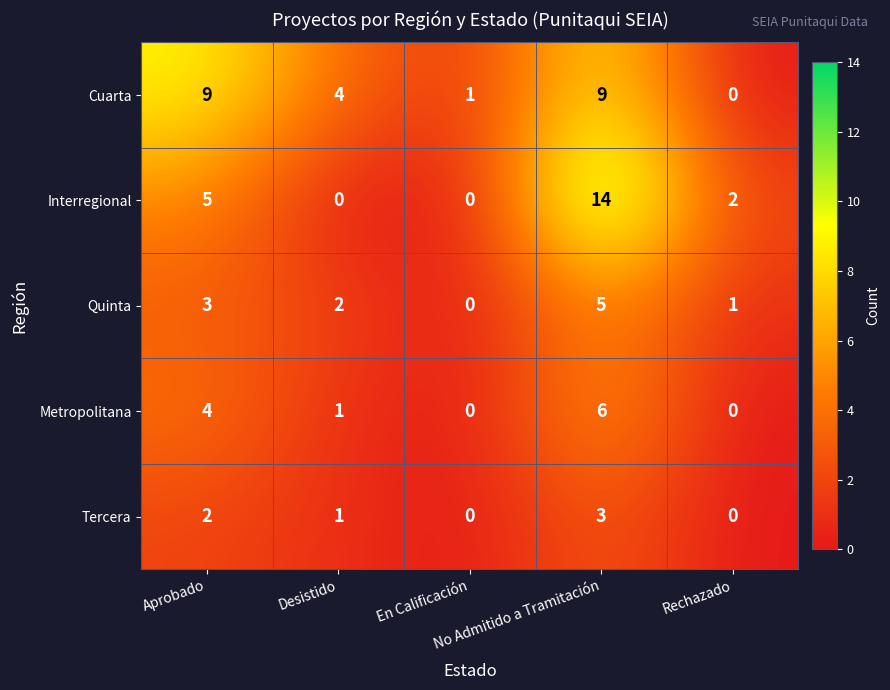

What is the maximum value for Quinta?

5